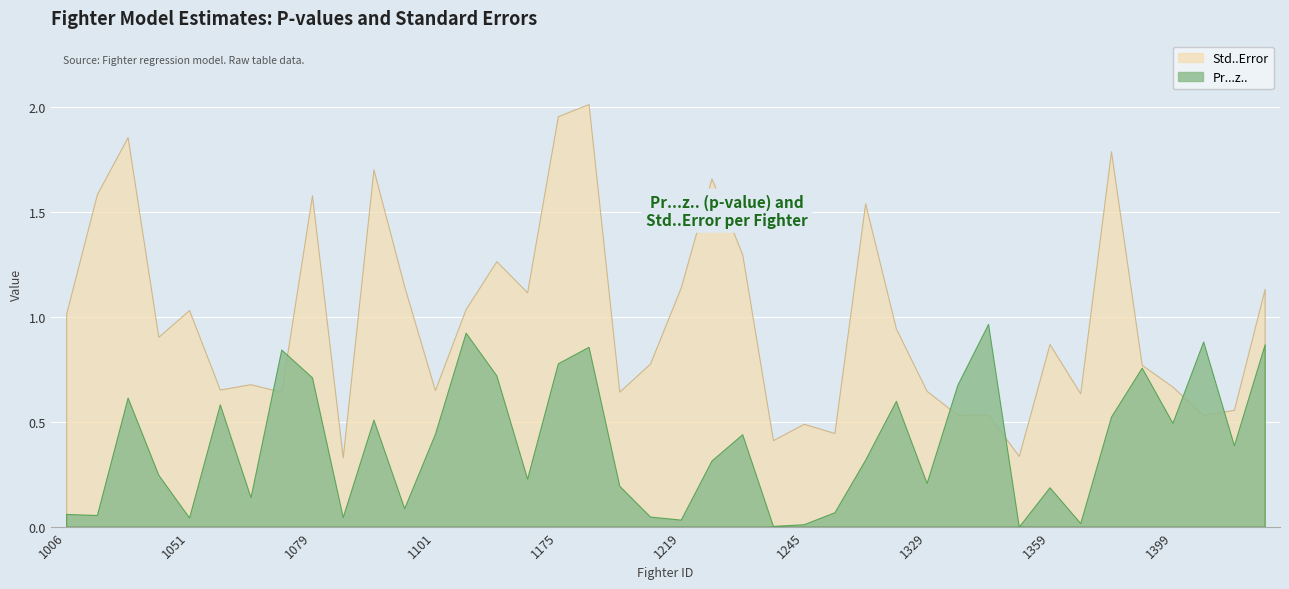

True or false: Std..Error and Pr...z.. cross at least once.

True